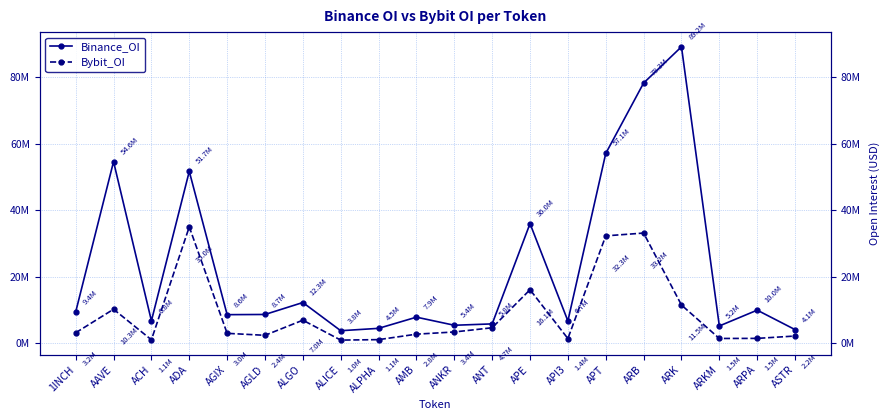

What is the total value across all series at AMB?

10631933